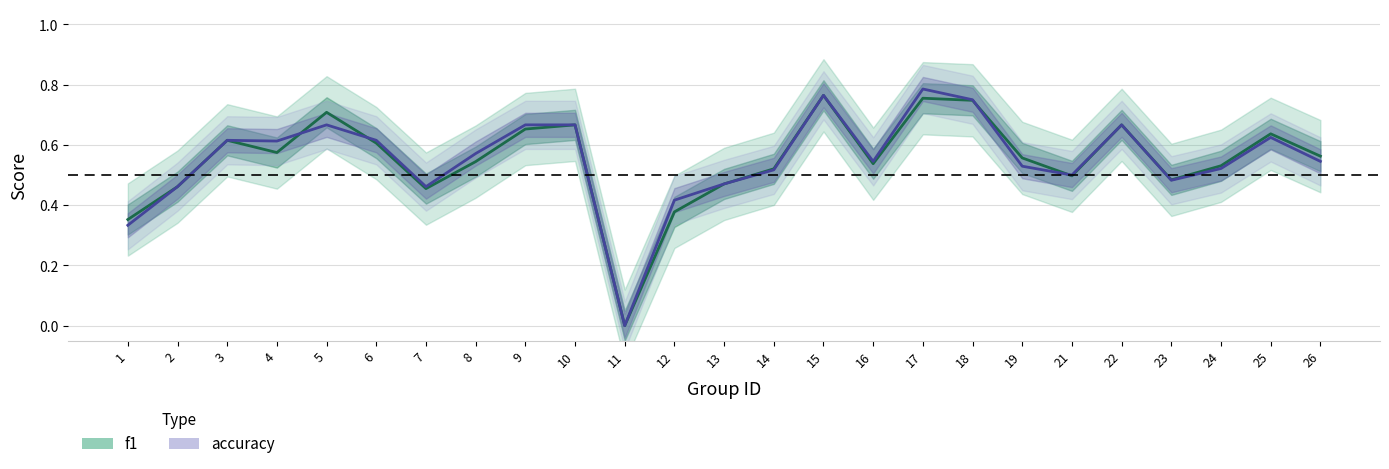

The f1 series shows 0.0 at 11. True or false?

True